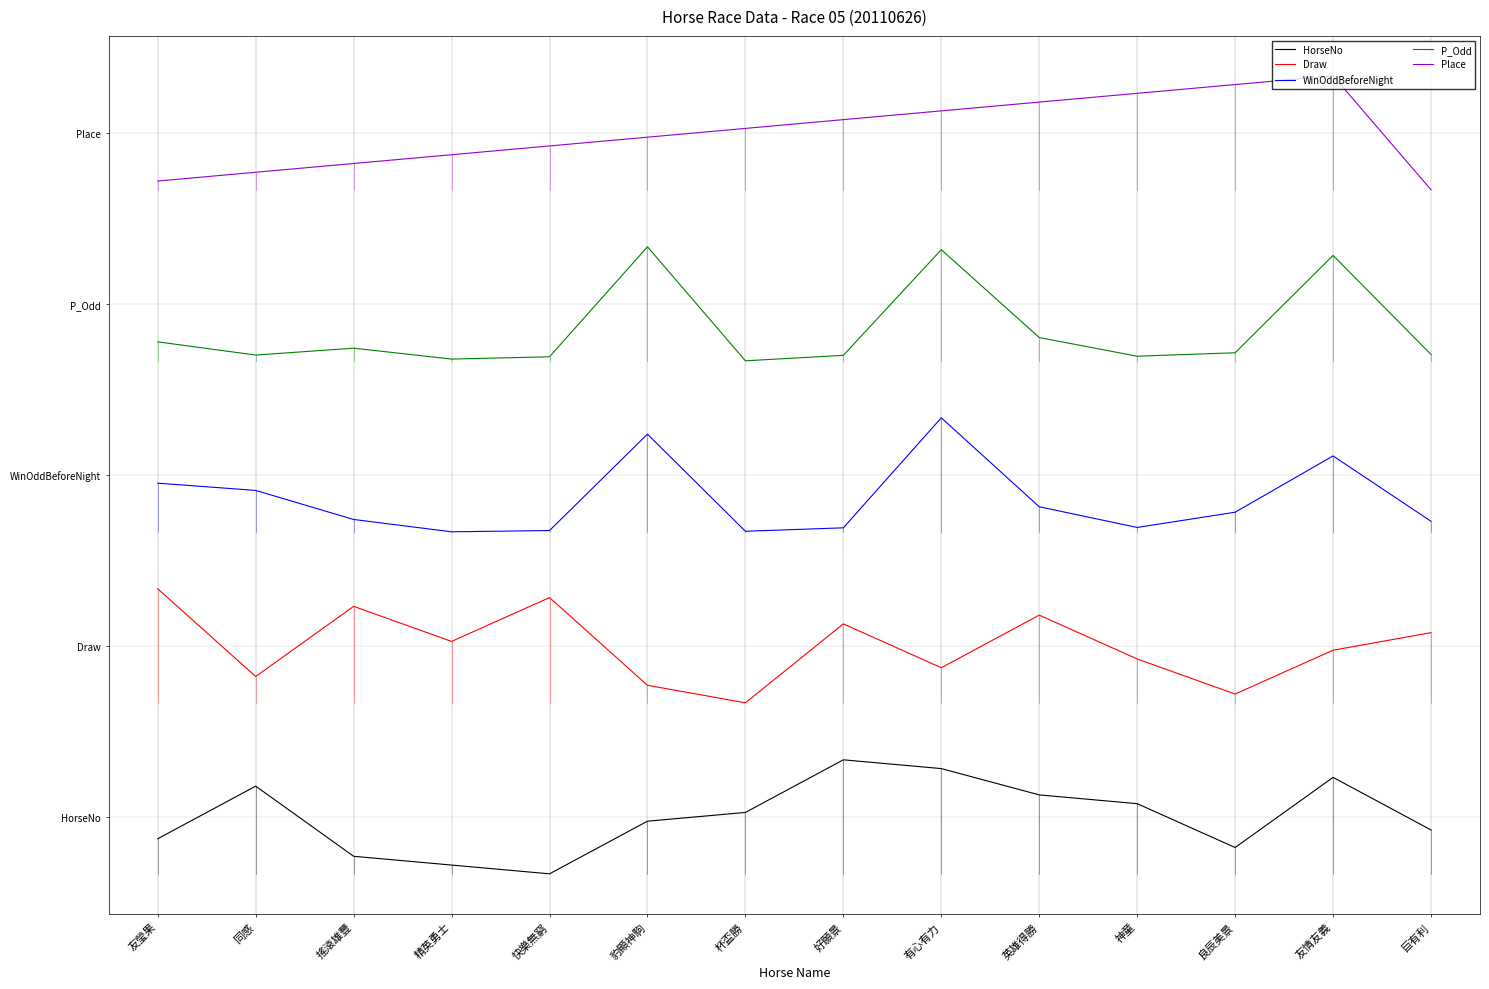

What is the total value across all series at 良辰美景?

164.7